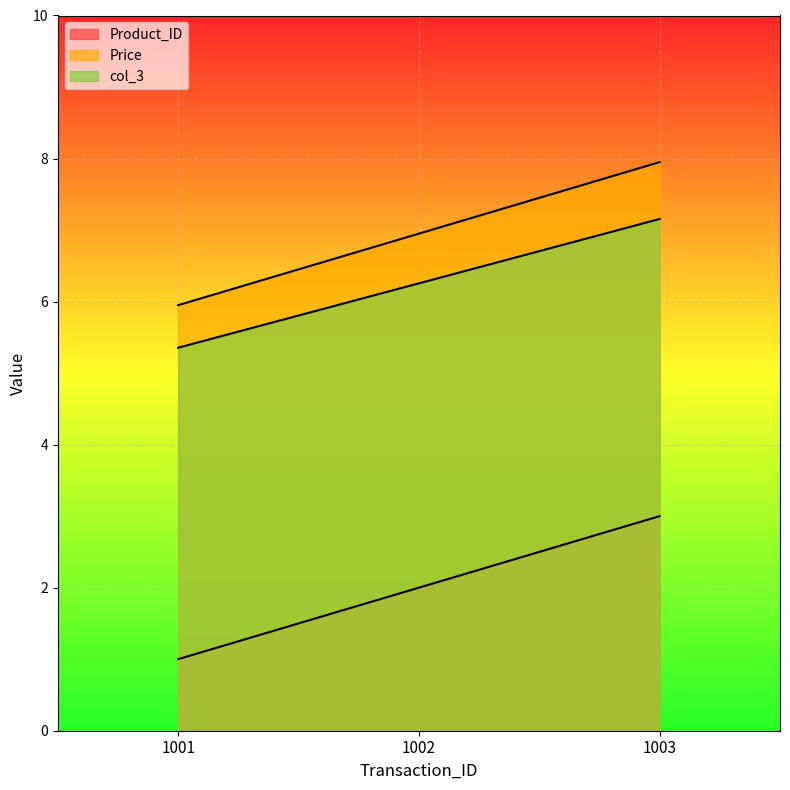

Between 1001 and 1003, which series saw the biggest shift?

Product_ID